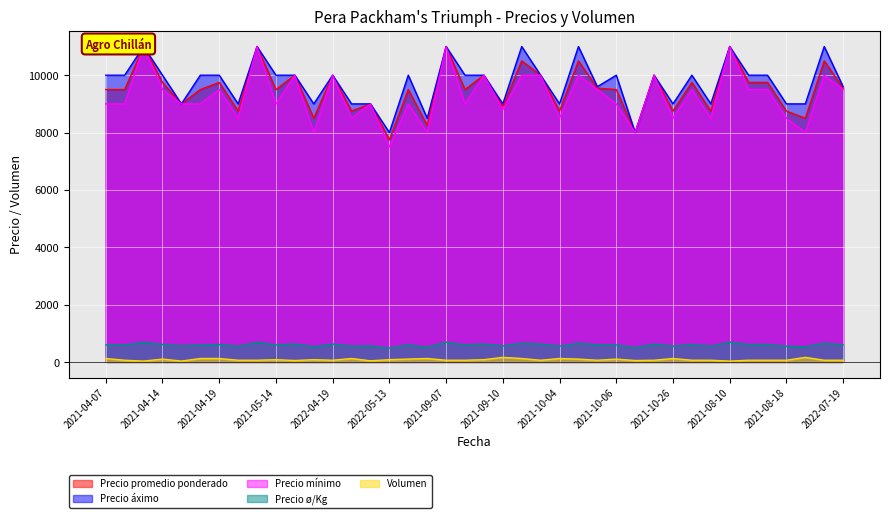

What is the minimum value for Precio promedio ponderado?

7750